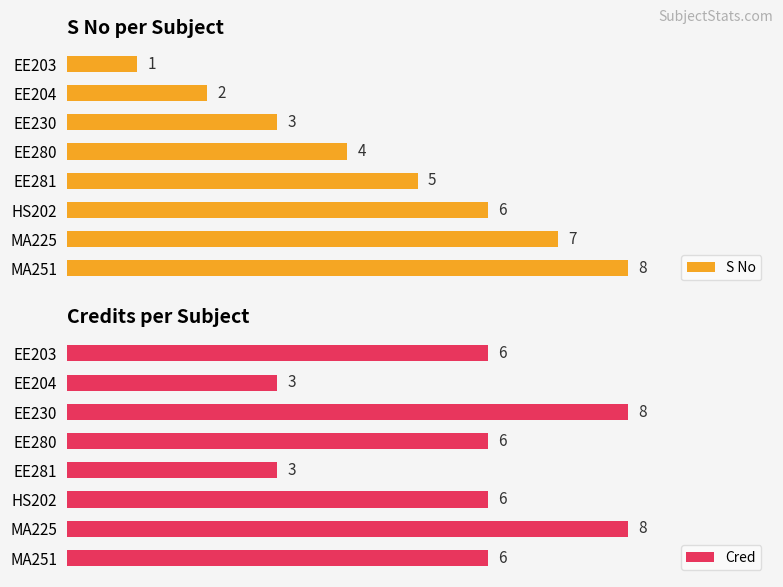

How many Cred values are between 6 and 8?

6